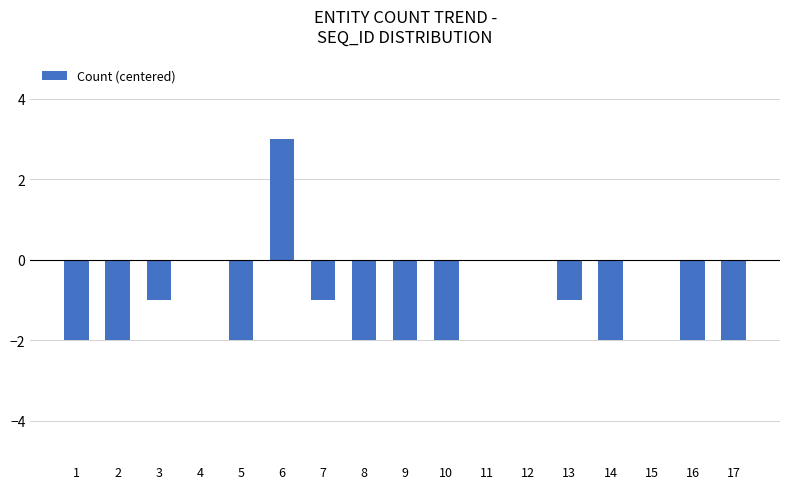

The chart shows a value of 0 at 7. True or false?

False